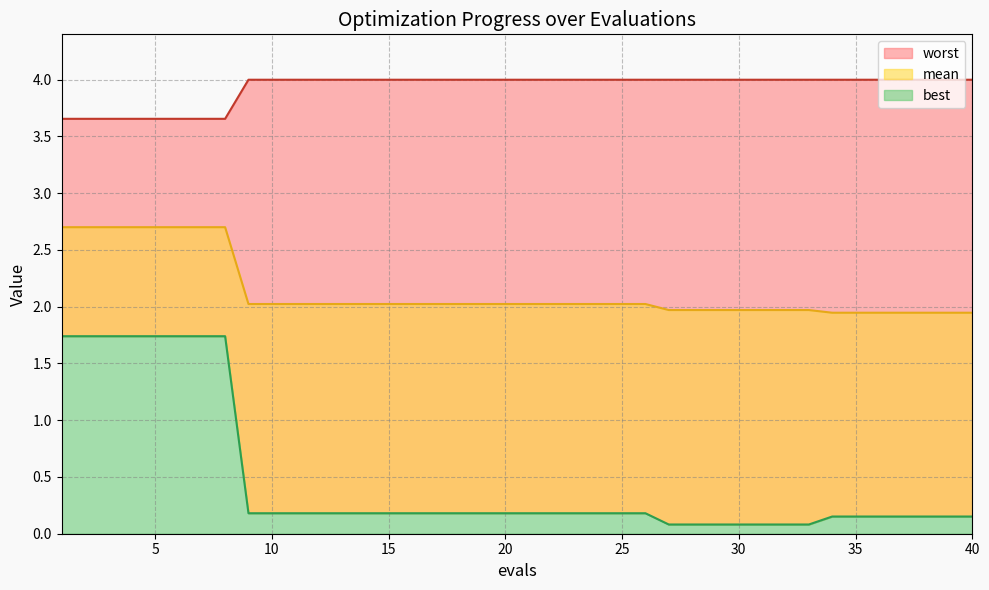

The value of worst at 30 is 1.5. True or false?

False